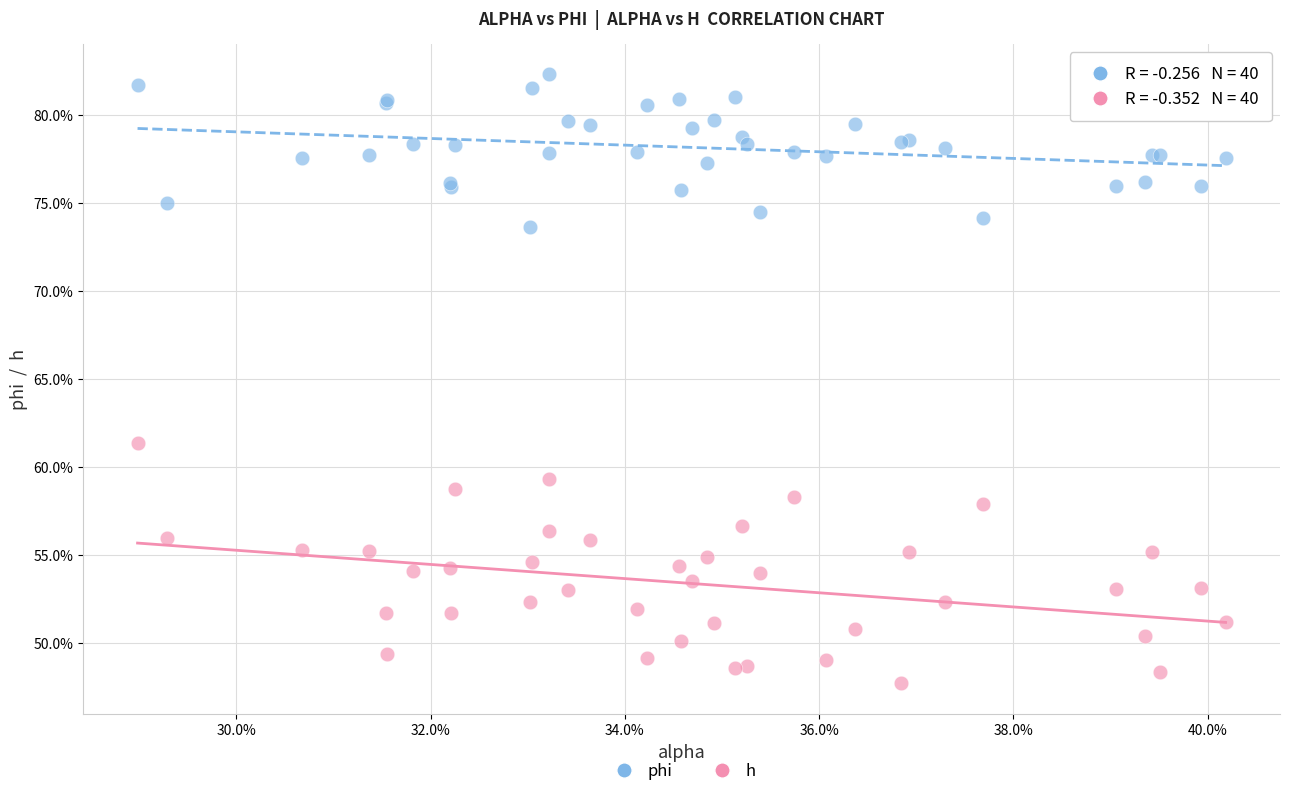

What are all the series names shown in the legend?

phi, h